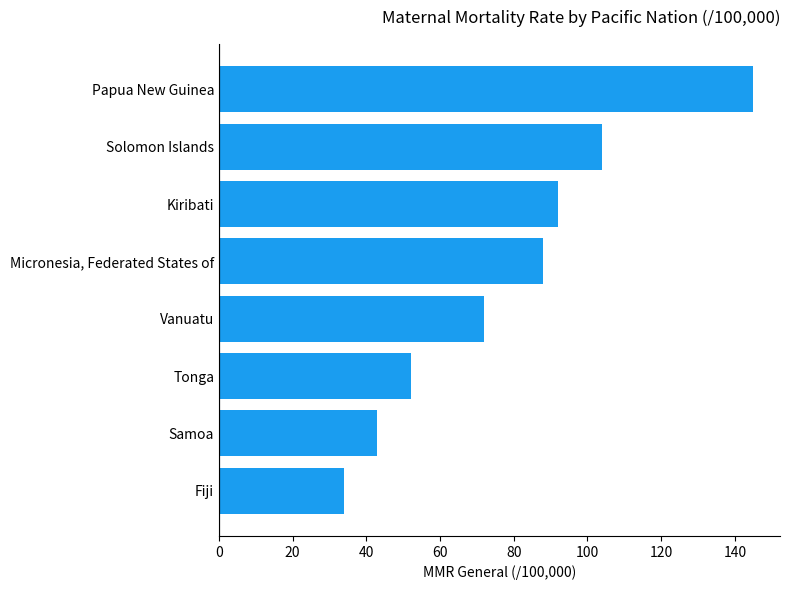

Which category has the highest value across all series?

Papua New Guinea